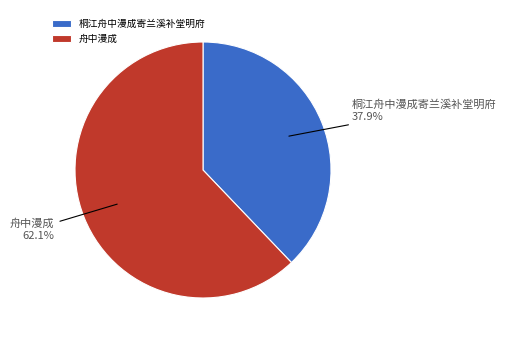

To the nearest percent, what is the difference between the 桐江舟中漫成寄兰溪补堂明府 and 舟中漫成 slice percentages?

24%